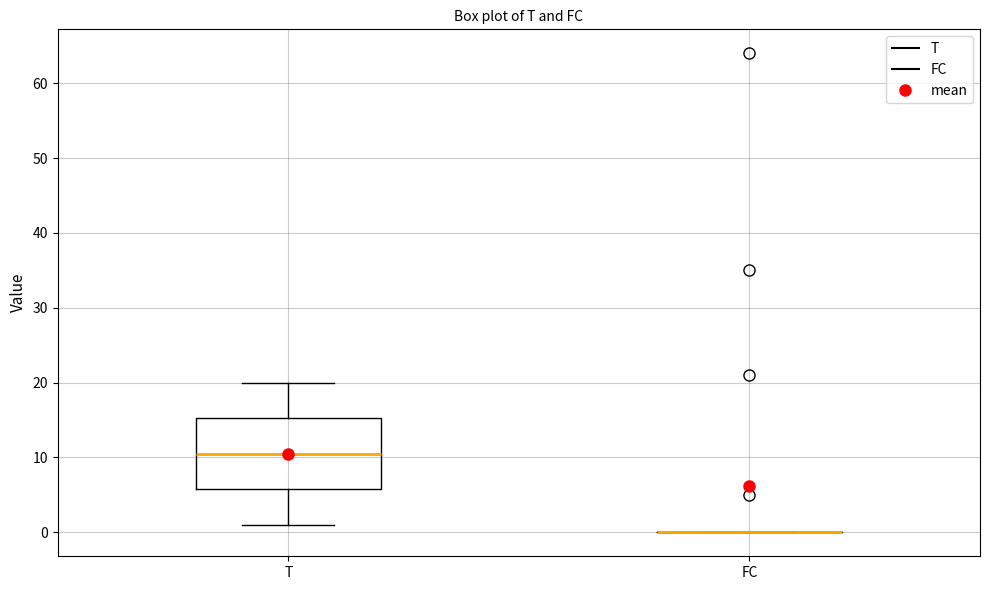

Reading left to right, transcribe this box plot: for each box, give where its median line is, the range the box spans, and where its two whiskers end, as read against the y-axis. The values are not printed on the chart, so give them approximately, as read against the axis.

T: median 11, box 6 to 15, whiskers 1 to 20
FC: box collapsed to a line at 0, whiskers 0 to 0